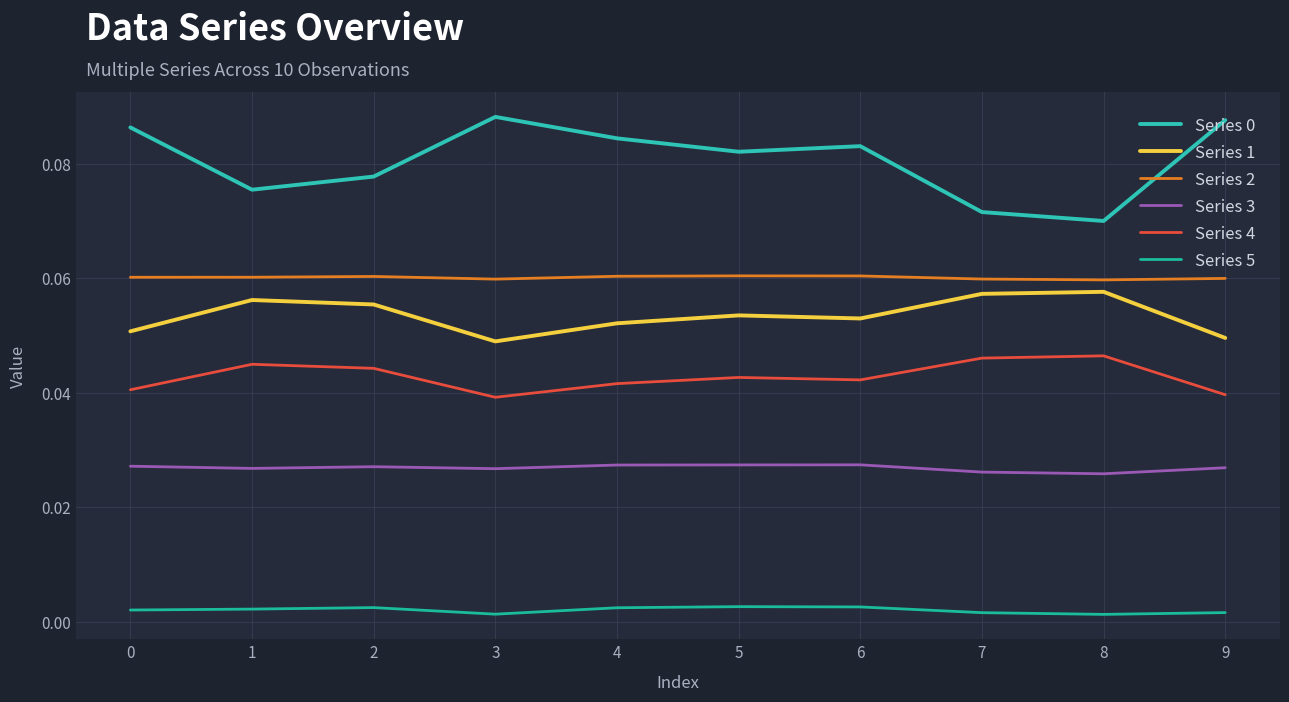

At which category does Series 4 reach its first local valley?

3